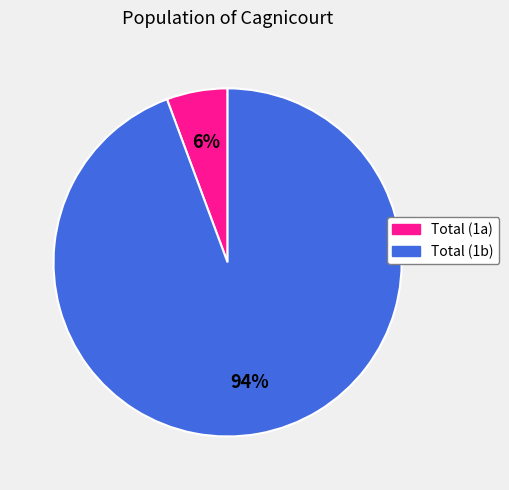

To the nearest percent, what is the average slice percentage?

50%